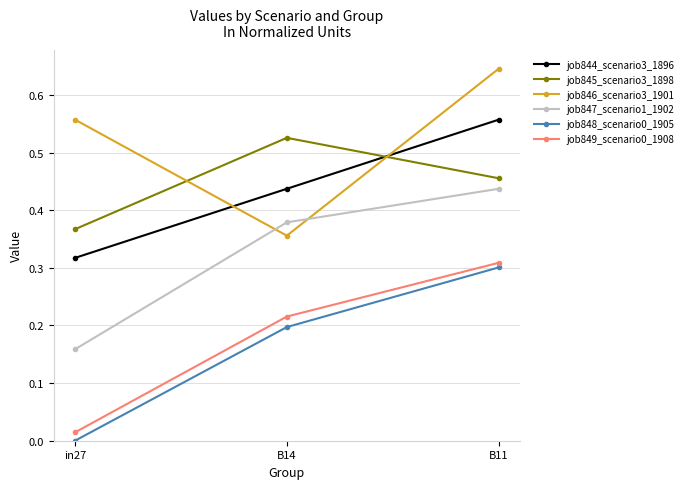

What is the label of the 1st point from the left?

in27